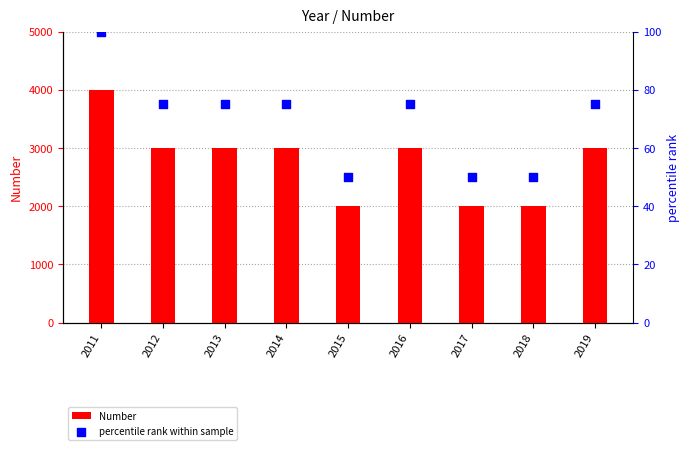

Which series has the largest total across all categories?

Number